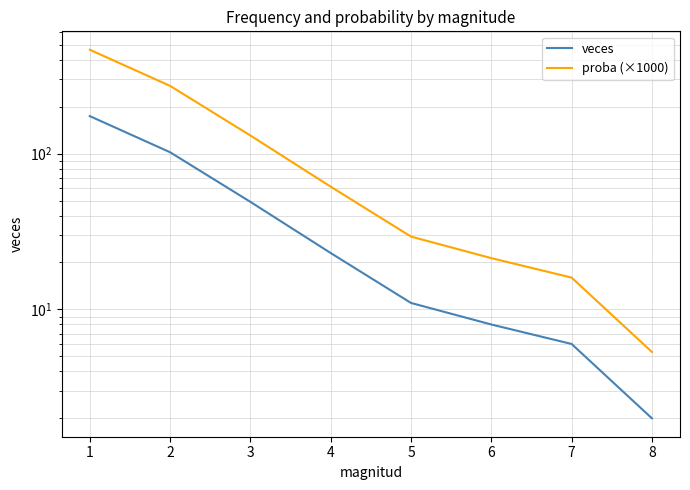

Does the chart have visible grid lines?

Yes